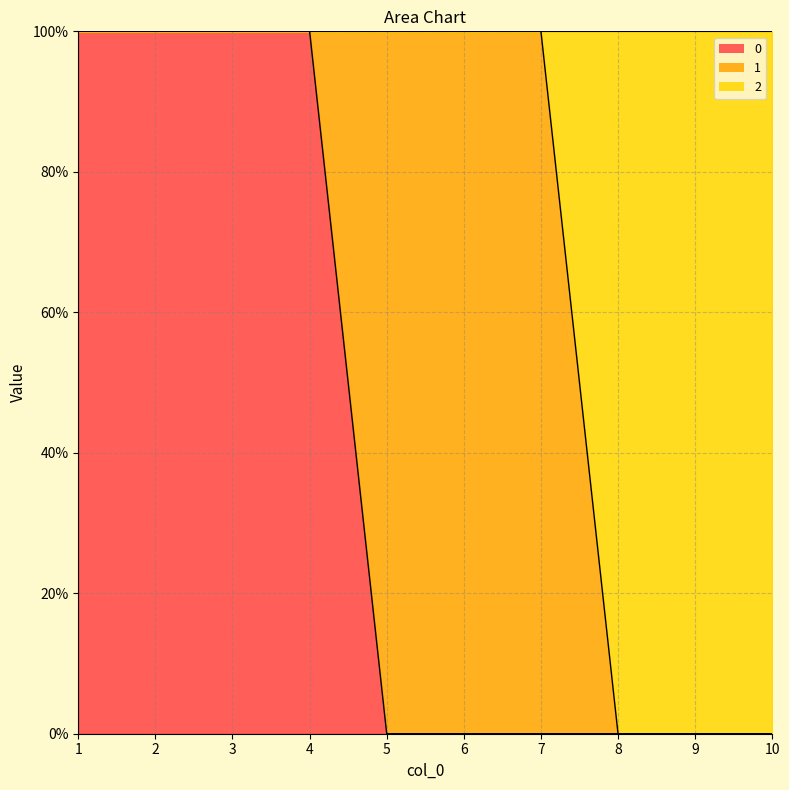

Which has a higher value, 10 or 1?

1